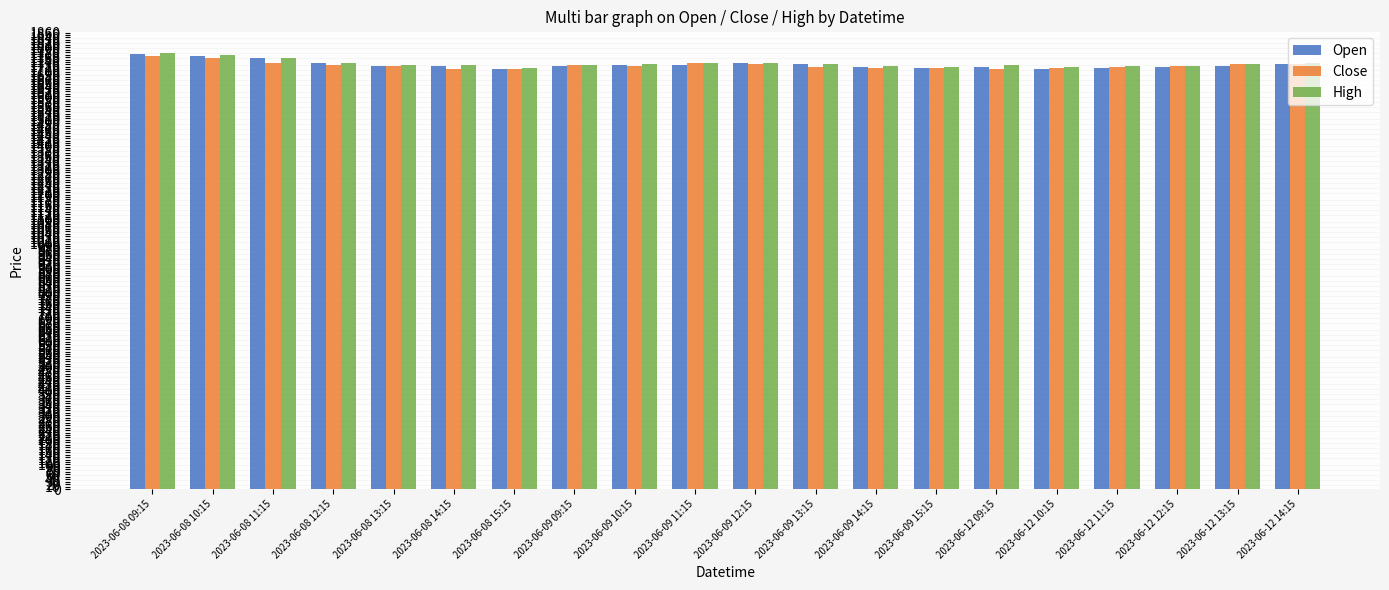

What is the minimum value for Close?

1710.8